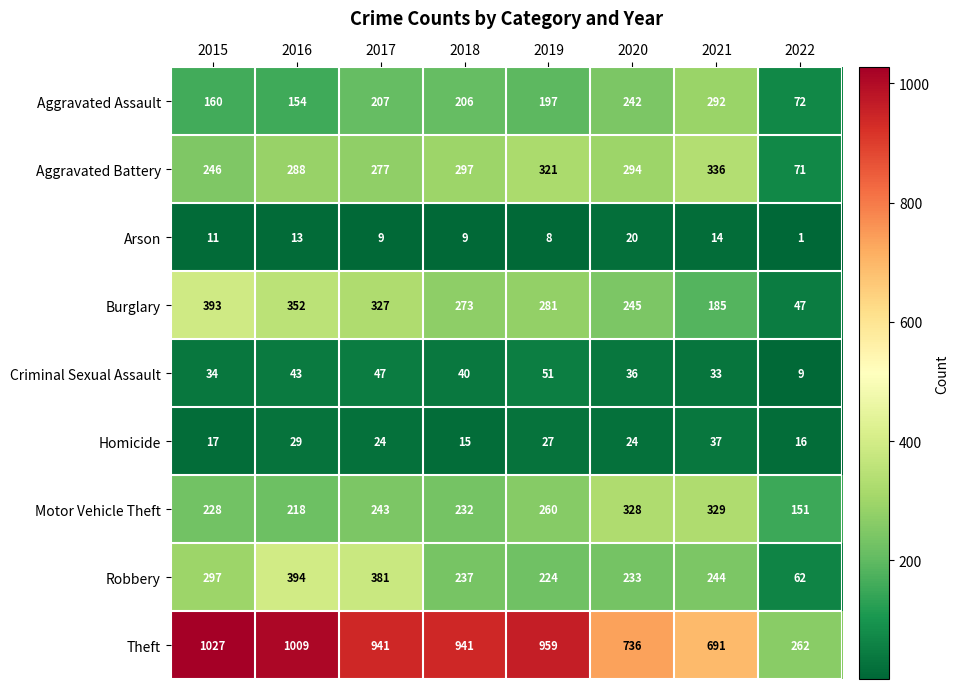

What is the approximate value of Aggravated Assault at 2020?

242